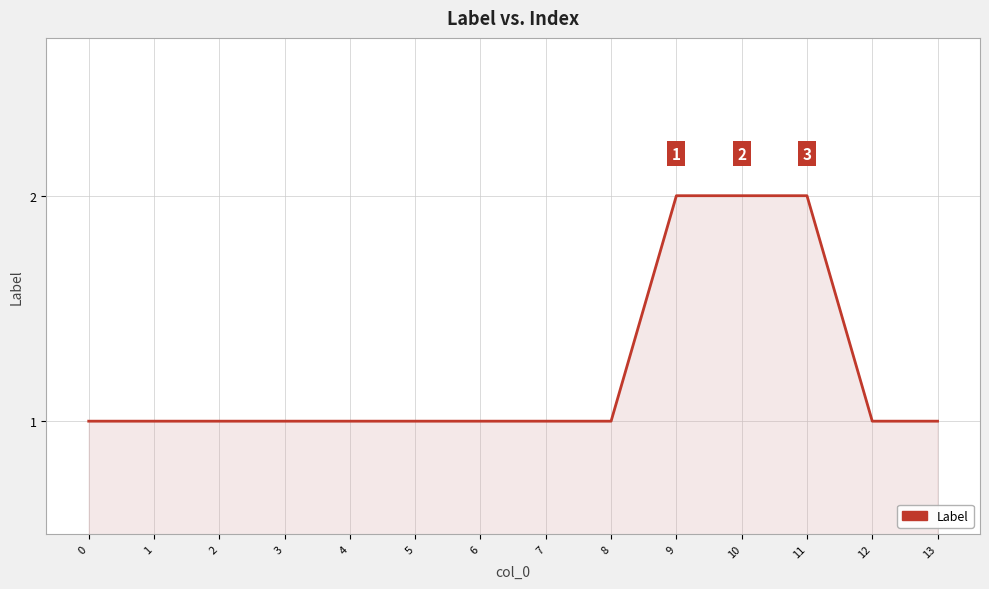

What is the sum of all values?

17